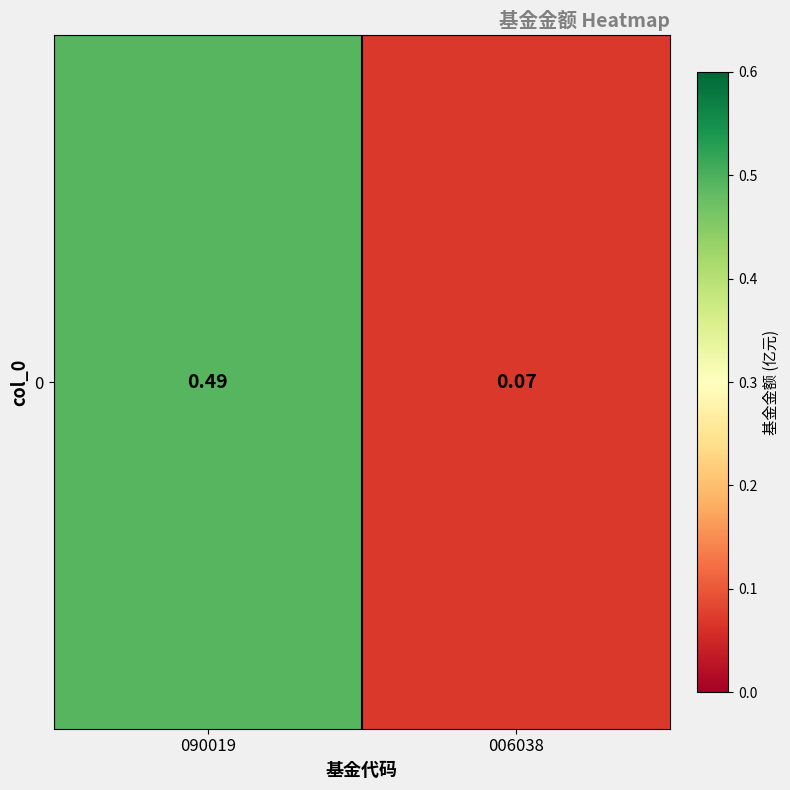

What is the approximate value at 006038?

0.1